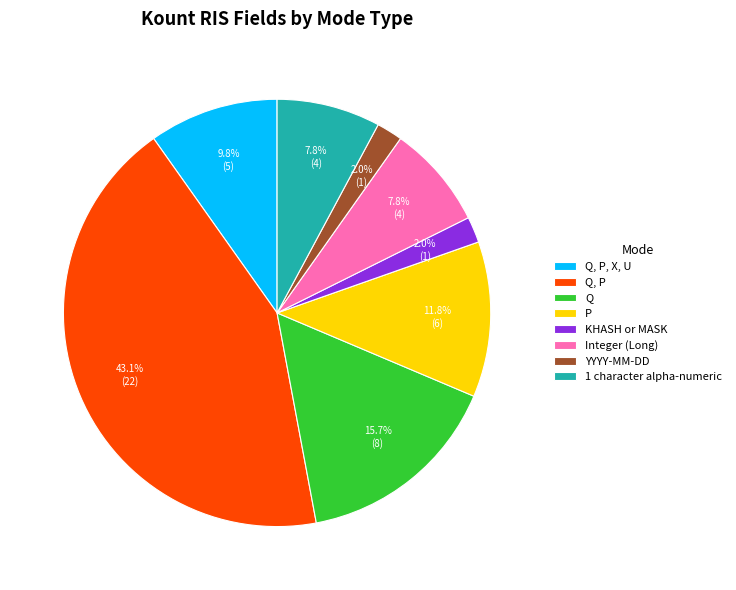

What percentage do Integer (Long) and Q, P, X, U together represent?

17.6%